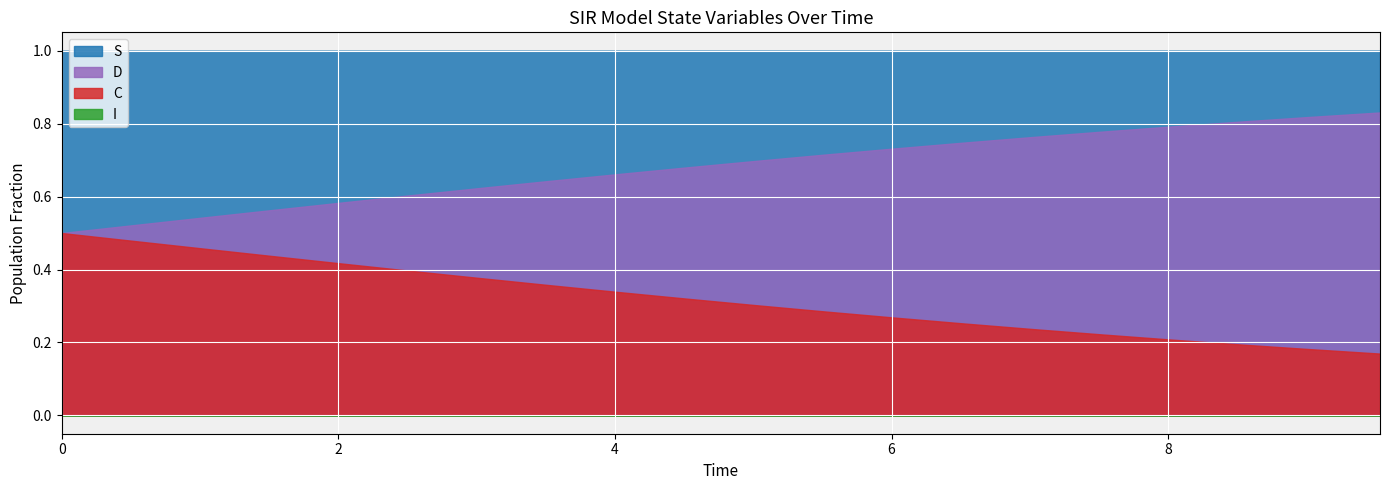

True or false: I and D intersect in this chart.

False